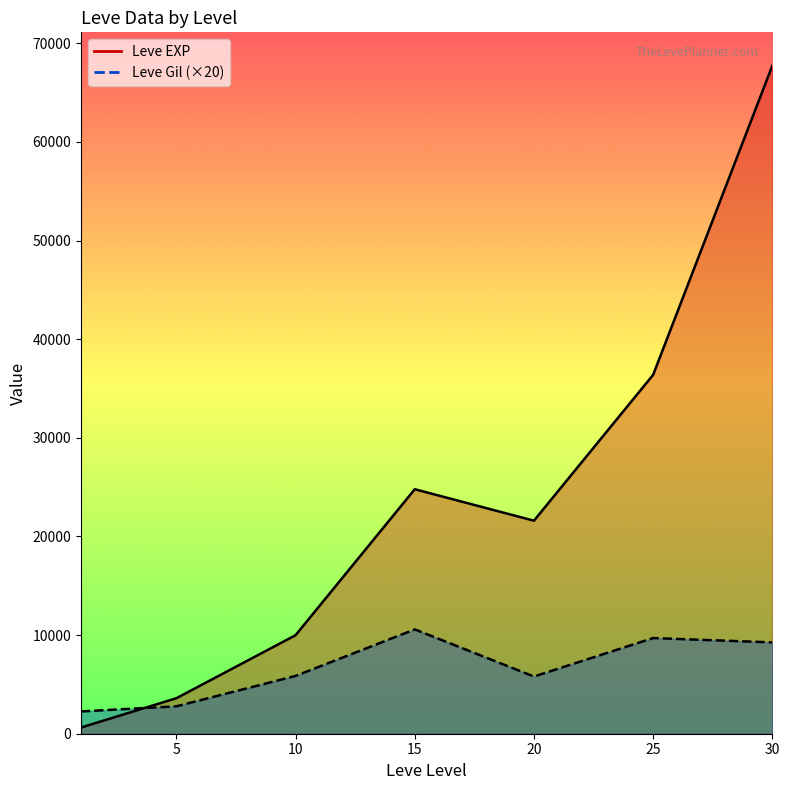

What is the difference between the second highest and second lowest values in the Leve EXP series?

32790